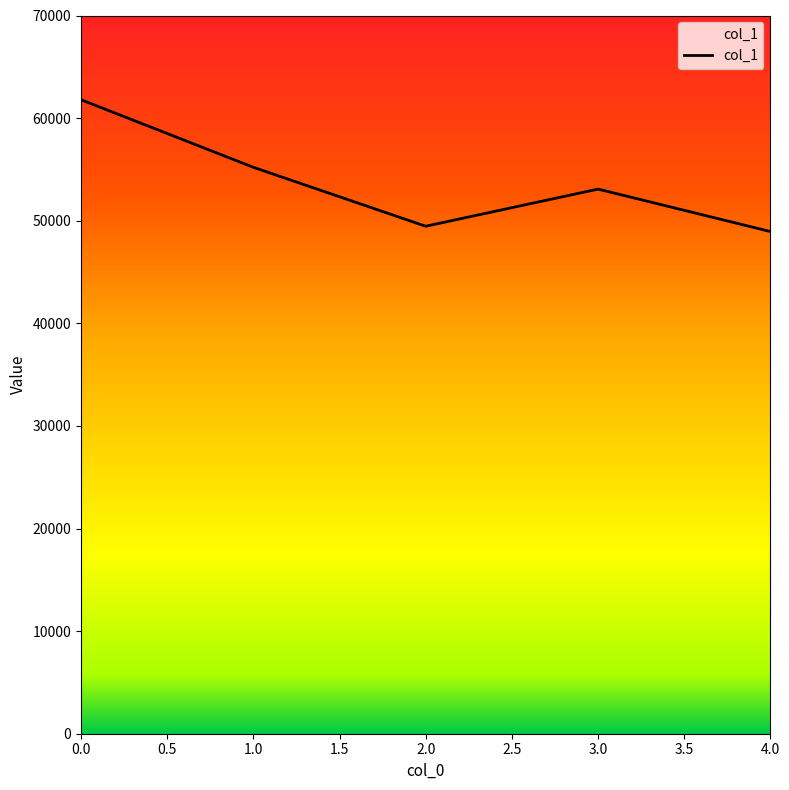

How many interior local valleys (lower than both neighbors) does the data have?

1